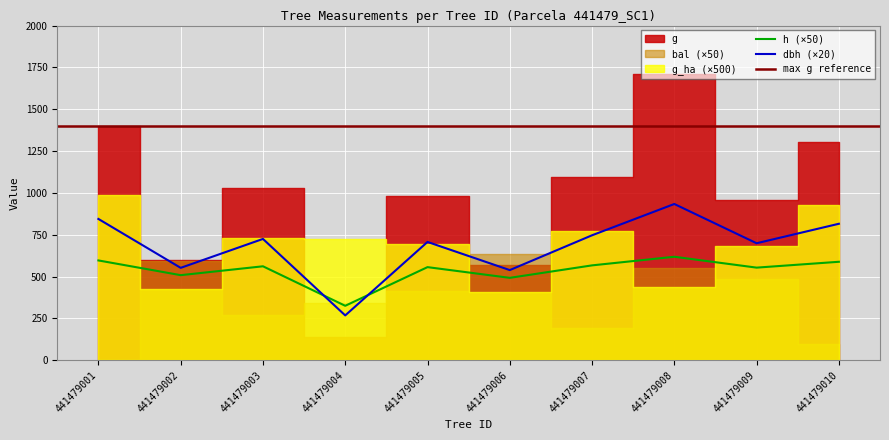

Reading left to right, transcribe all the data shown in this chart.

dbh: 441479001=42.2	441479002=27.6	441479003=36.2	441479004=13.4	441479005=35.4	441479006=26.9	441479007=37.3	441479008=46.7	441479009=35.0	441479010=40.8
h: 441479001=11.9	441479002=10.2	441479003=11.2	441479004=6.5	441479005=11.1	441479006=9.8	441479007=11.3	441479008=12.4	441479009=11.1	441479010=11.8
g: 441479001=1400.0	441479002=598.8	441479003=1032.2	441479004=141.0	441479005=981.4	441479006=569.8	441479007=1094.8	441479008=1712.4	441479009=960.1	441479010=1306.0
bal: 441479001=0.0	441479002=11.9	441479003=5.4	441479004=6.8	441479005=8.3	441479006=12.8	441479007=3.8	441479008=11.0	441479009=9.7	441479010=2.0
g_ha: 441479001=2.0	441479002=0.8	441479003=1.5	441479004=1.4	441479005=1.4	441479006=0.8	441479007=1.6	441479008=0.9	441479009=1.4	441479010=1.9